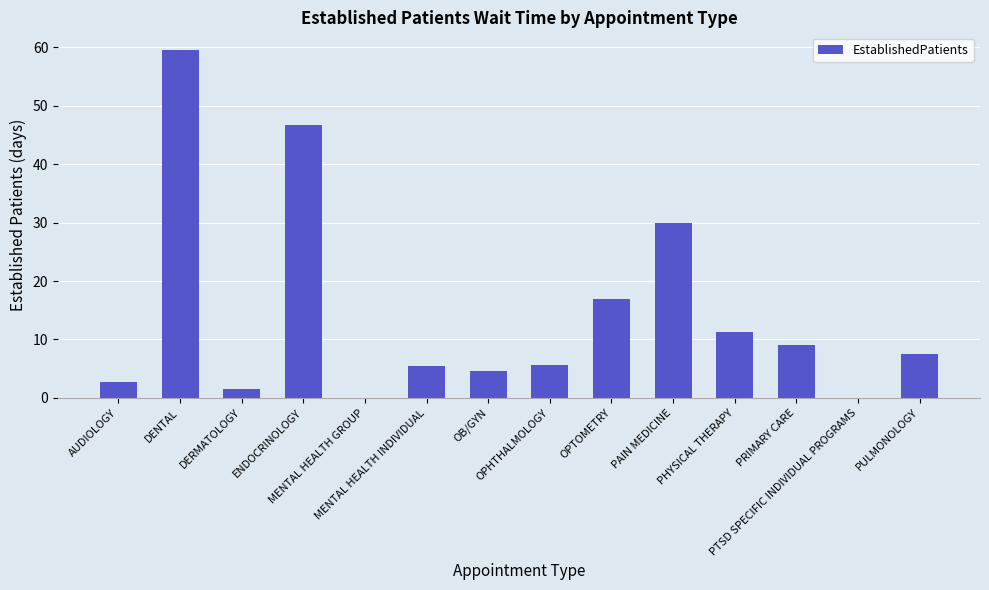

What is the sum of all values?

200.9